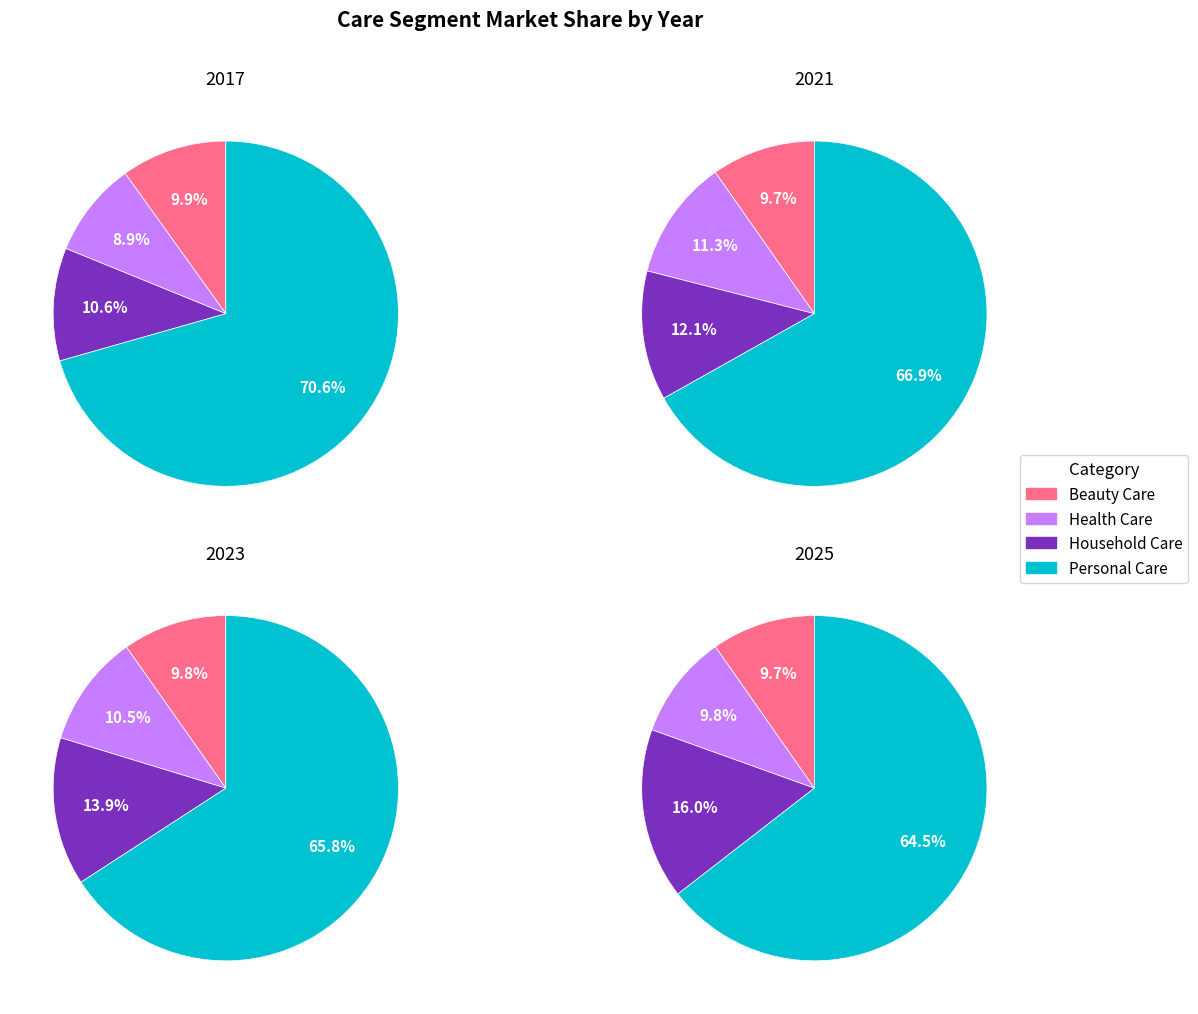

How many slices are in this pie chart?

4